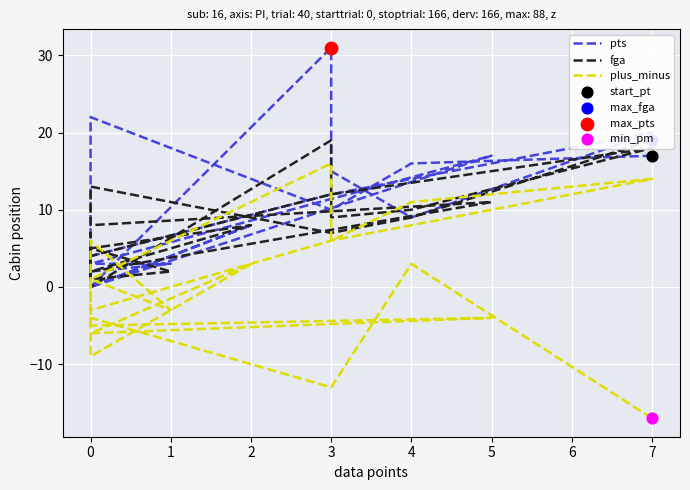

What is the total value across all series at 4?

28